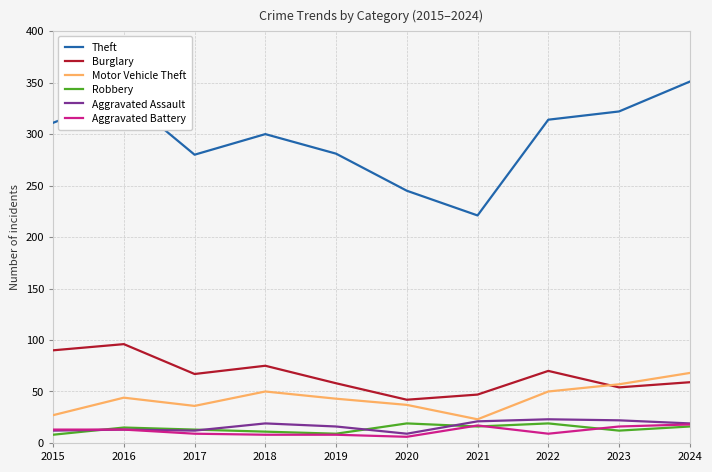

Which category has the highest value across all series?

2024